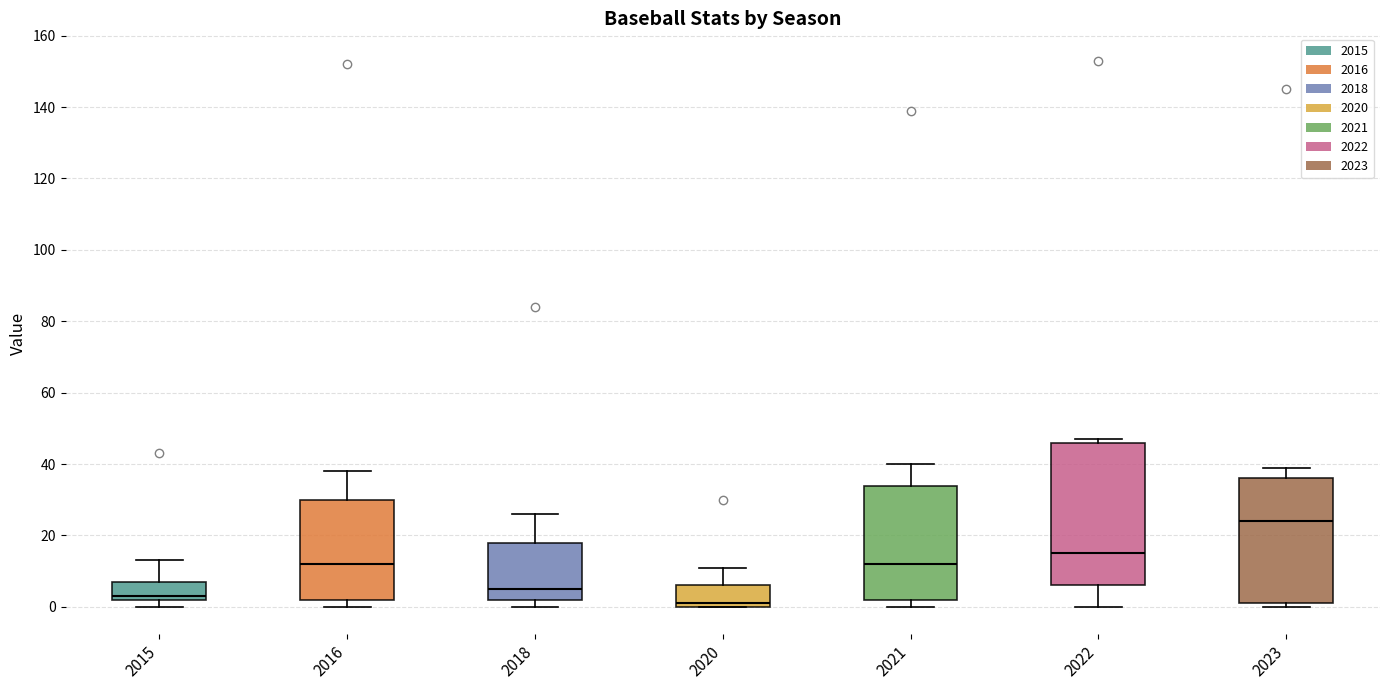

Comparing the boxes themselves (not the whiskers), which one is the tallest?

2022